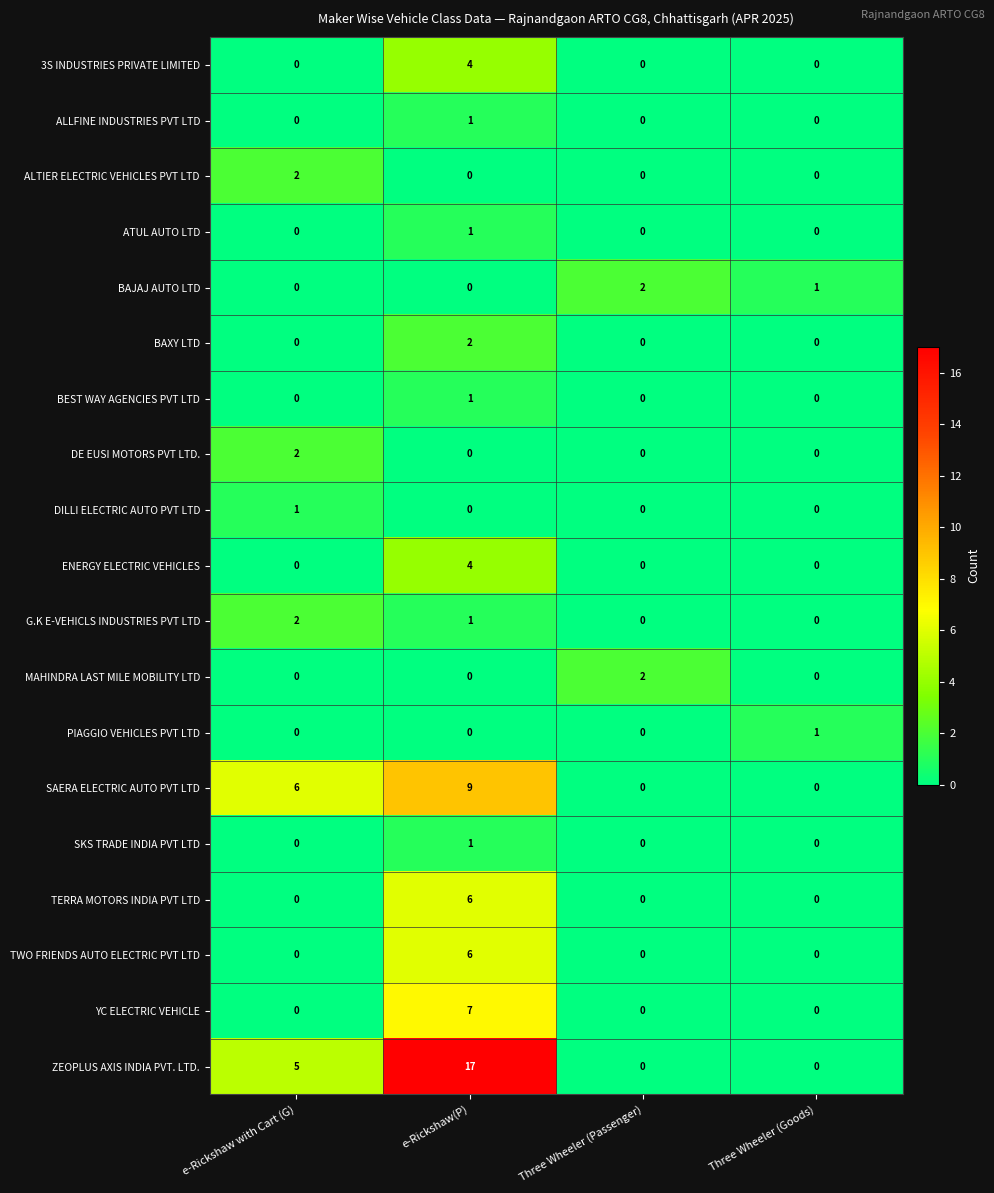

What is the greatest value displayed?

17